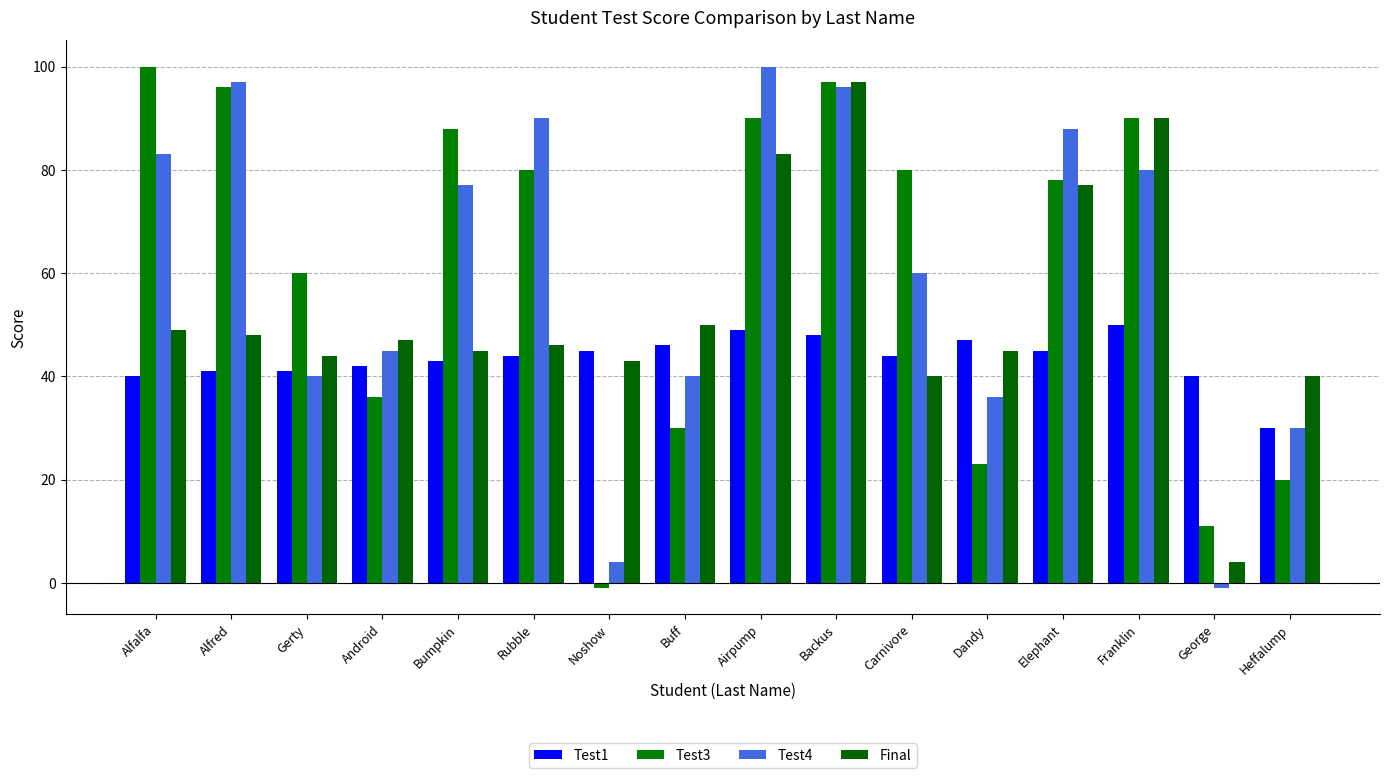

What is the difference between the highest and lowest values at Alfred?

56